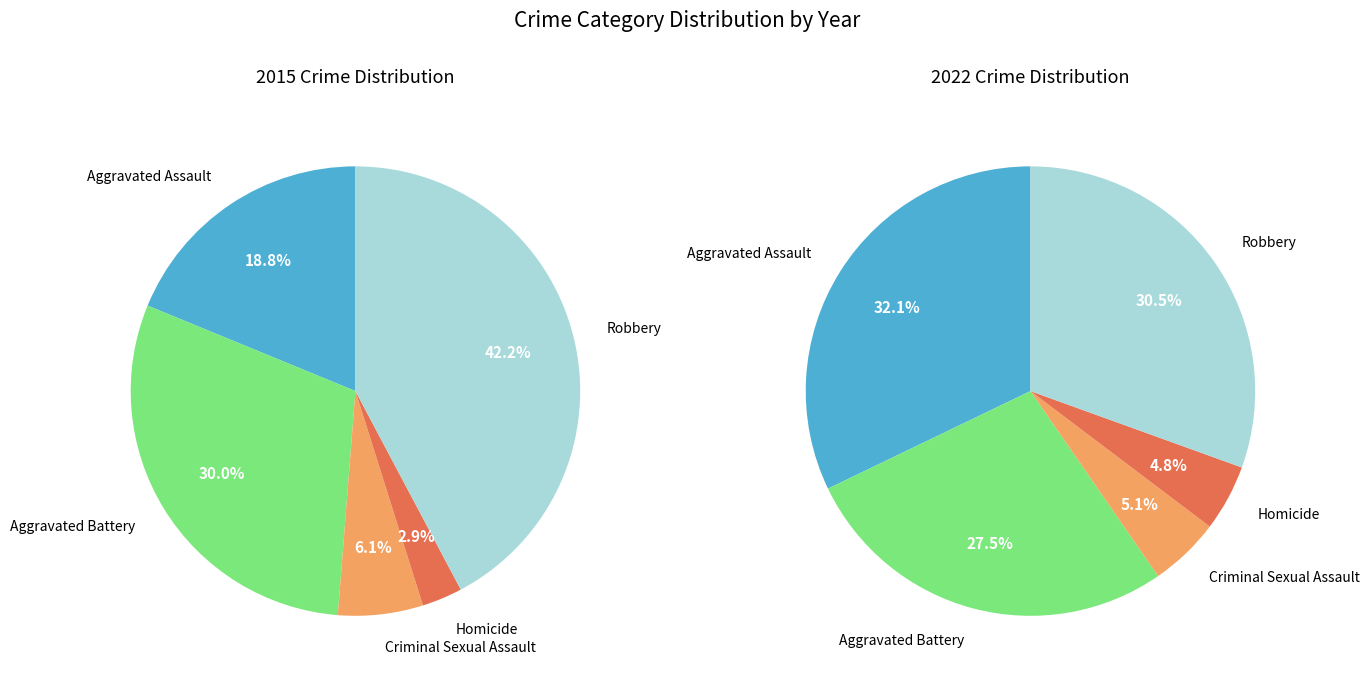

Is it true that Robbery is 31% of the pie?

True